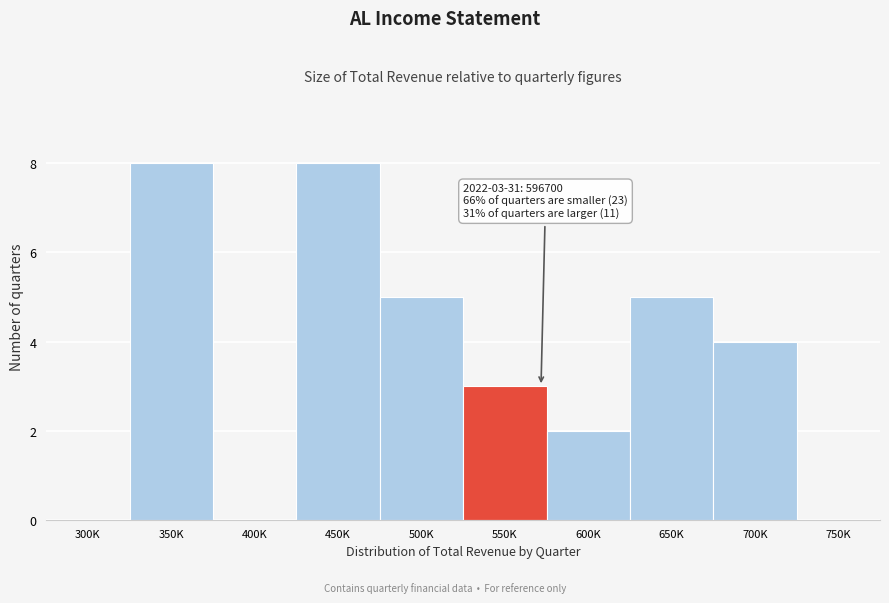

Reading left to right, transcribe all the data shown in this chart.

300K=0	350K=8	400K=0	450K=8	500K=5	550K=3	600K=2	650K=5	700K=4	750K=0